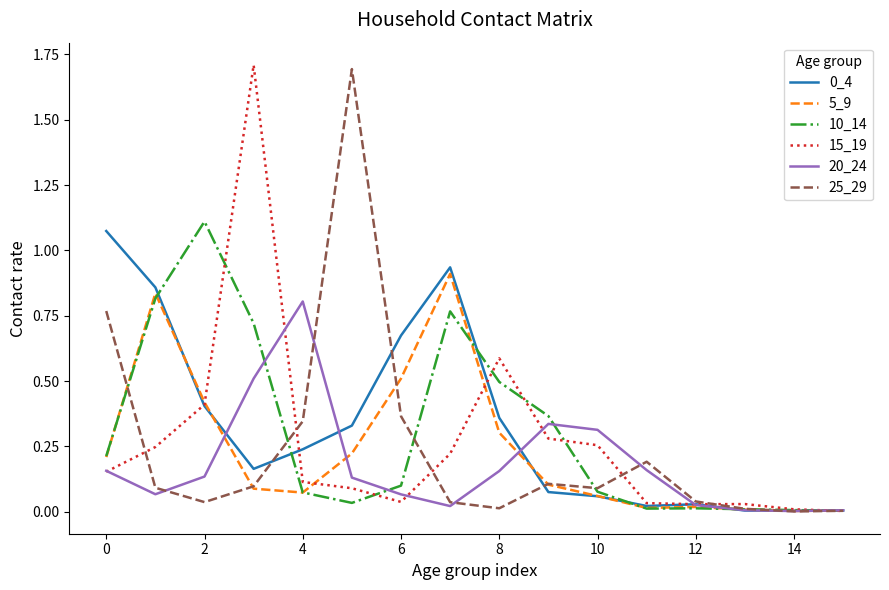

What is the maximum value shown in the chart?

1.7